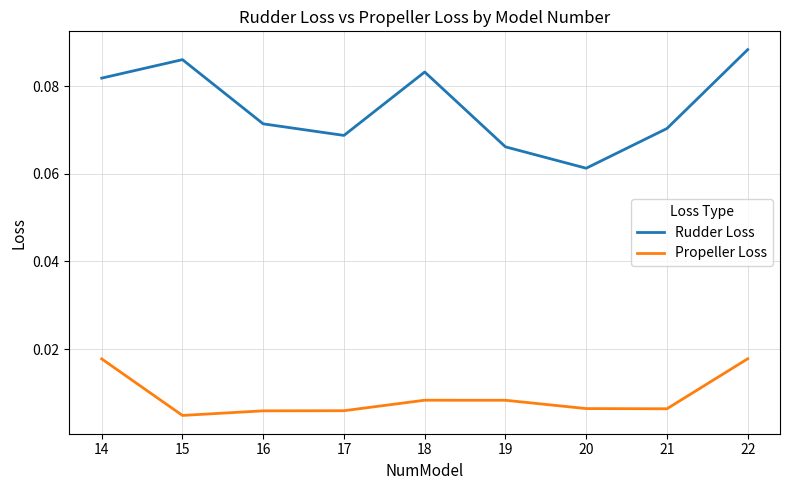

Which series has the largest range (max minus min)?

Rudder Loss